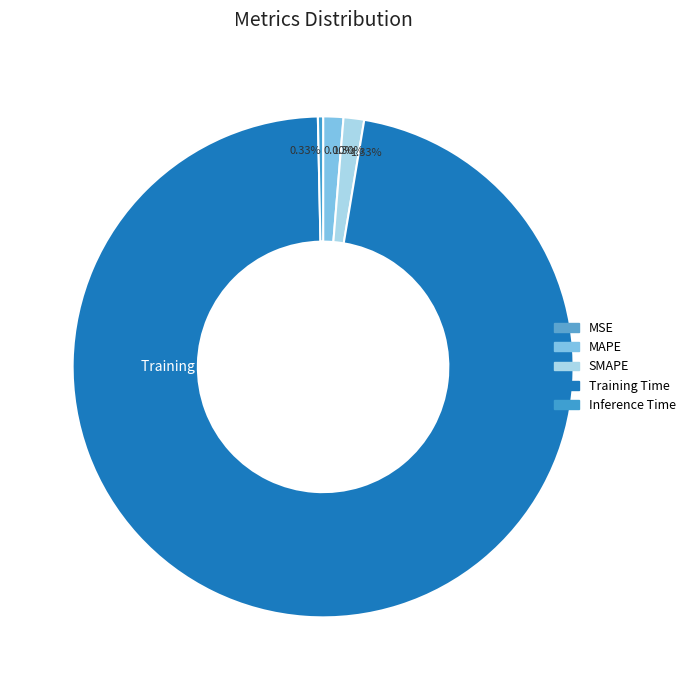

How many segments does this pie chart have?

5